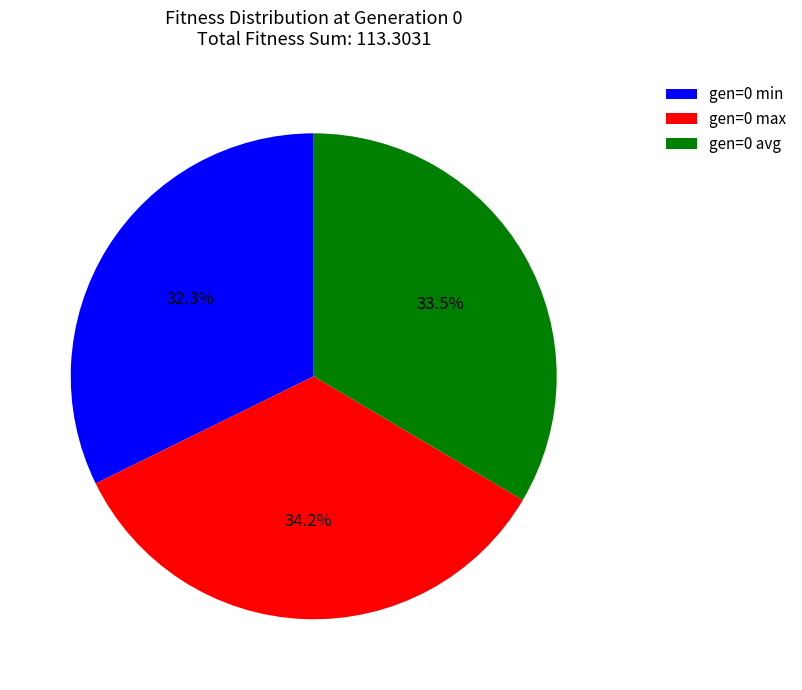

To the nearest percent, what percentage of the pie is gen=0 min?

32%